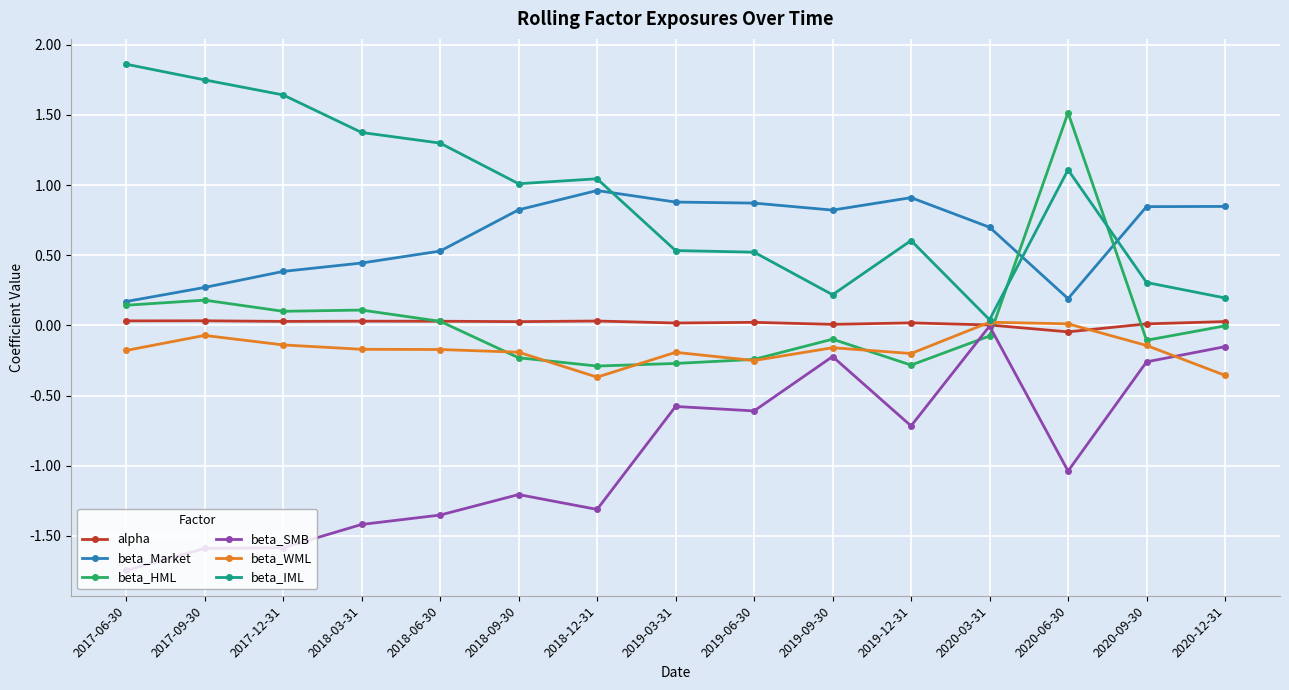

True or false: beta_HML and alpha cross at least once.

True